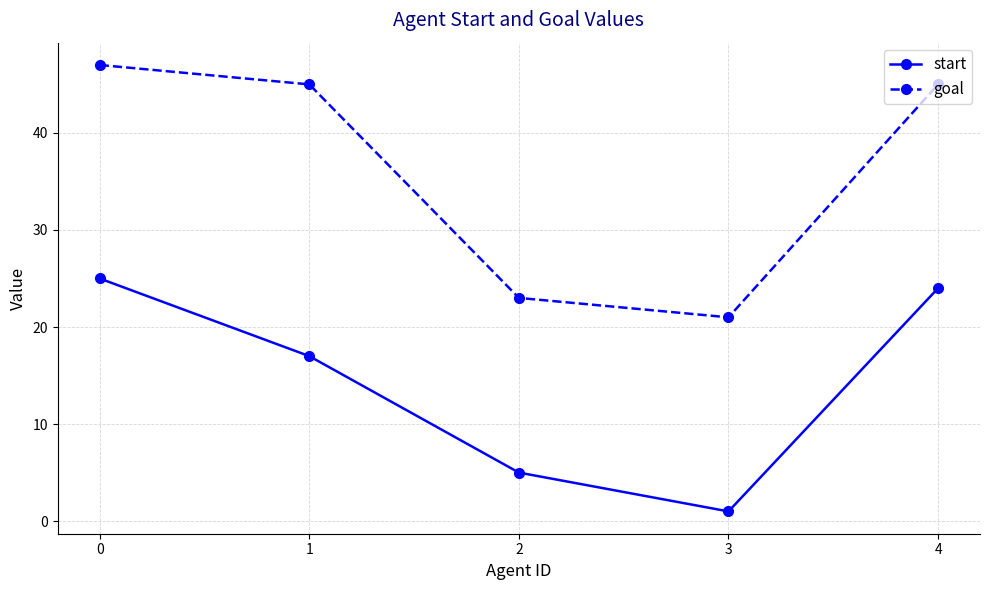

What is the total value across all series at 0?

72